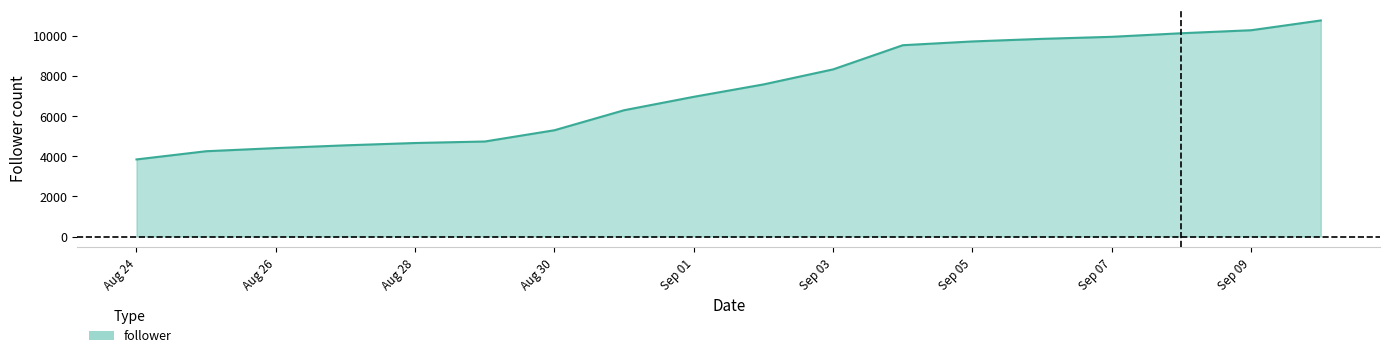

How many lines are shown in the chart?

1